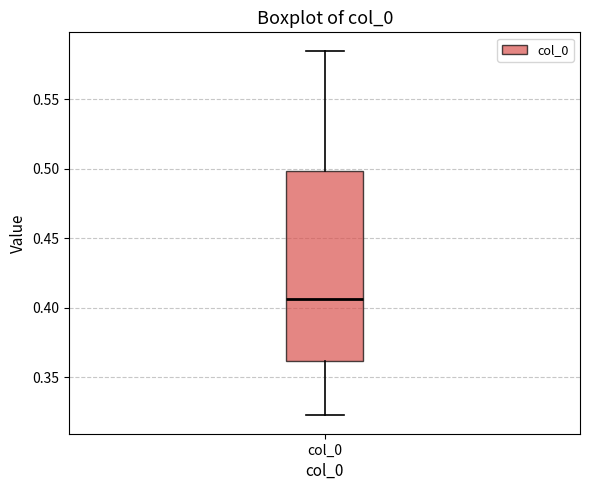

Where is the upper edge of the box for col_0 on the y-axis? The values are not printed on the chart, so give them approximately, as read against the axis.

0.500